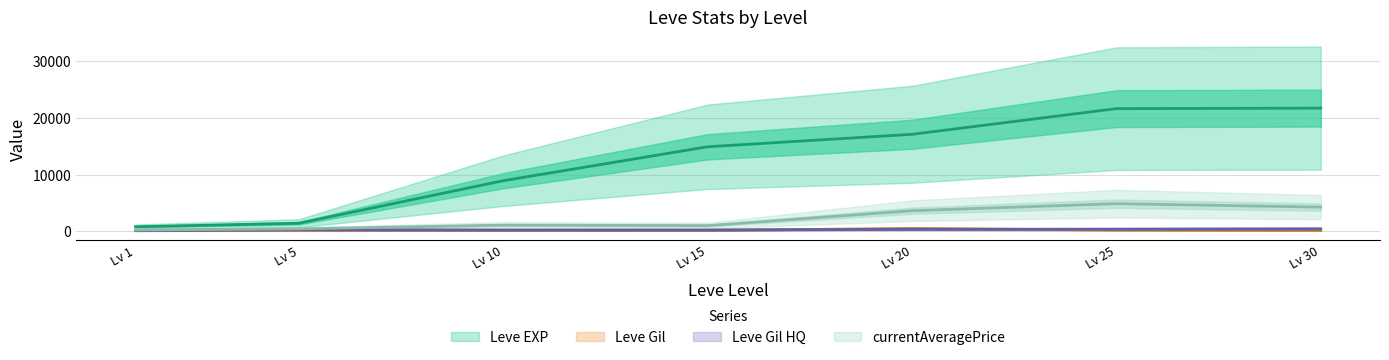

True or false: currentAveragePrice and Leve EXP intersect in this chart.

False